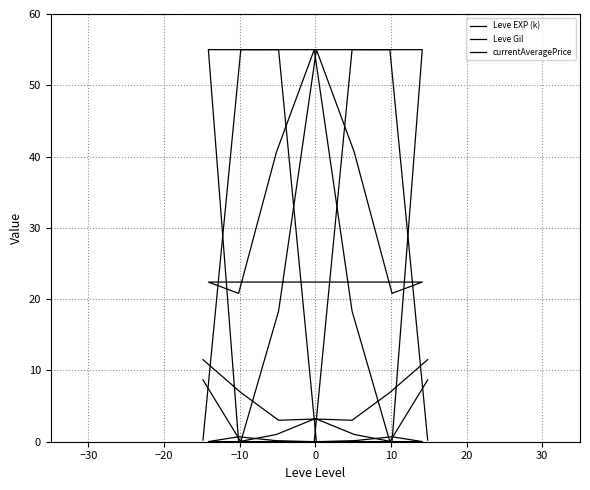

What is the sum of all currentAveragePrice values?

222.2